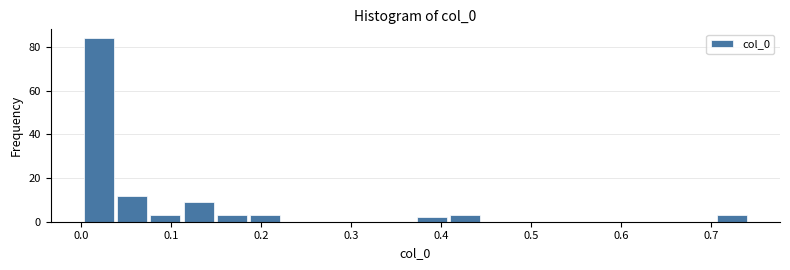

Around what value on the x-axis is the tallest bar? Give the approximate position of its centre, as read against the axis.

0.02